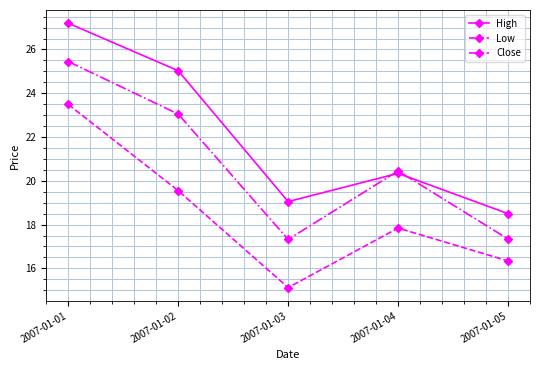

At how many categories does at least one series exceed 20?

3